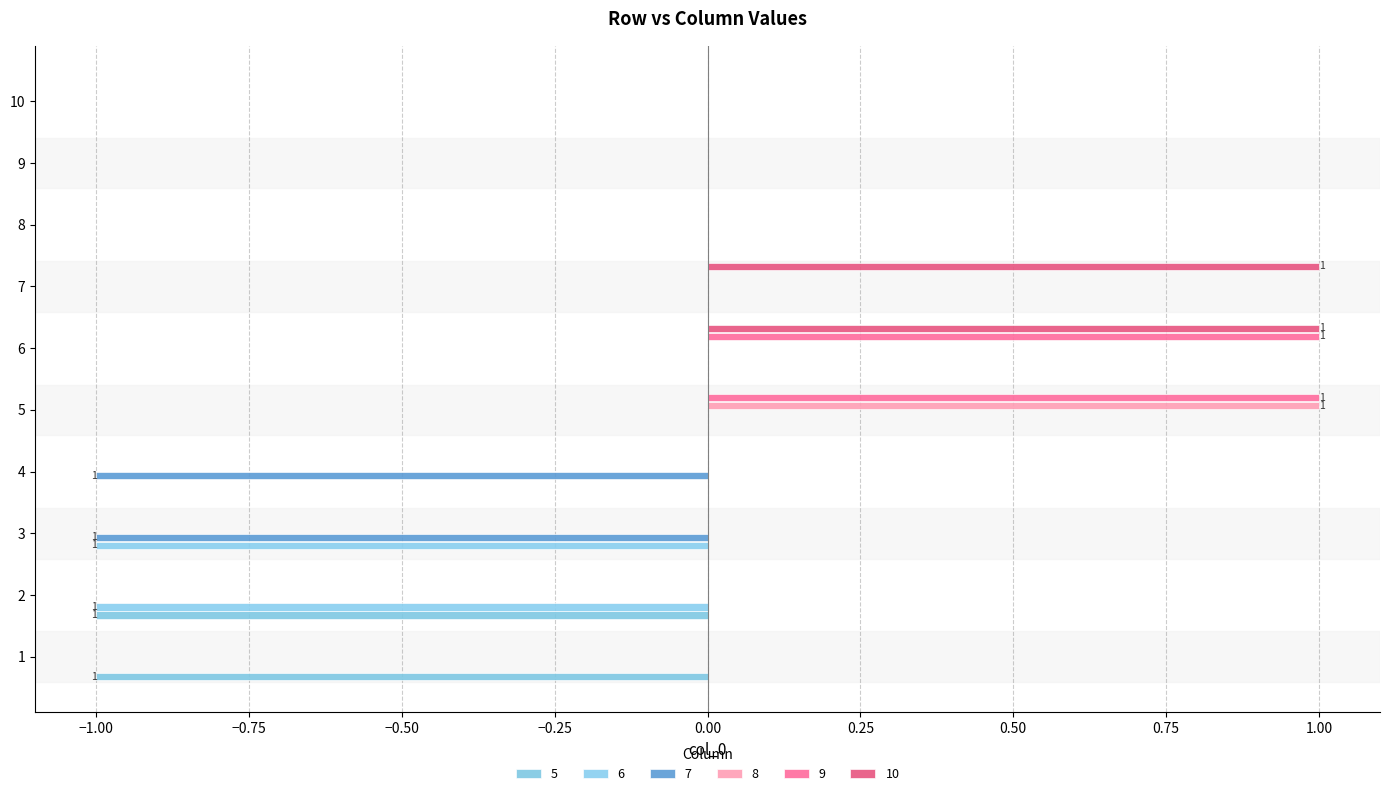

What are all the series names shown in the legend?

5, 6, 7, 8, 9, 10